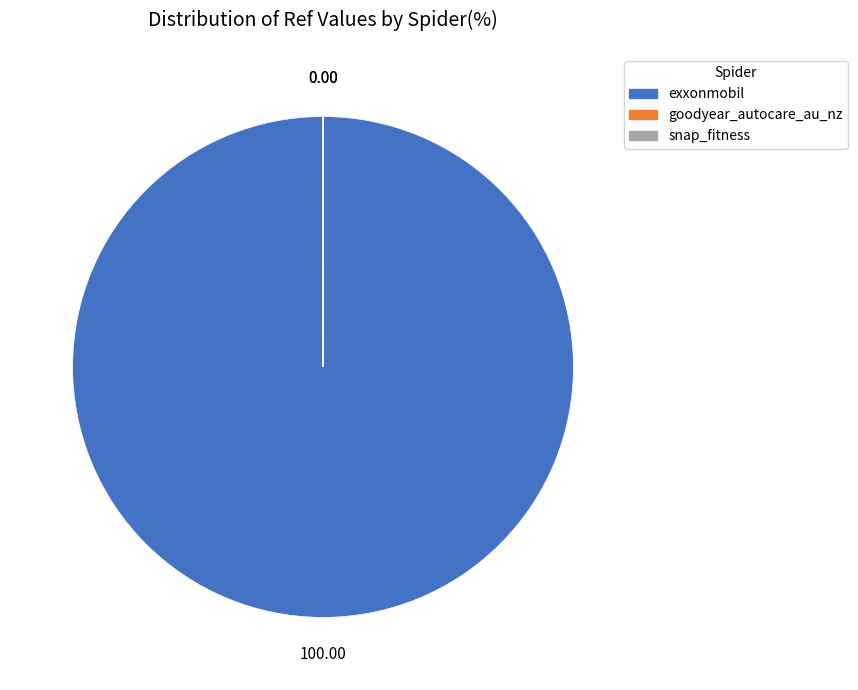

Which slice represents more than half of the pie?

exxonmobil